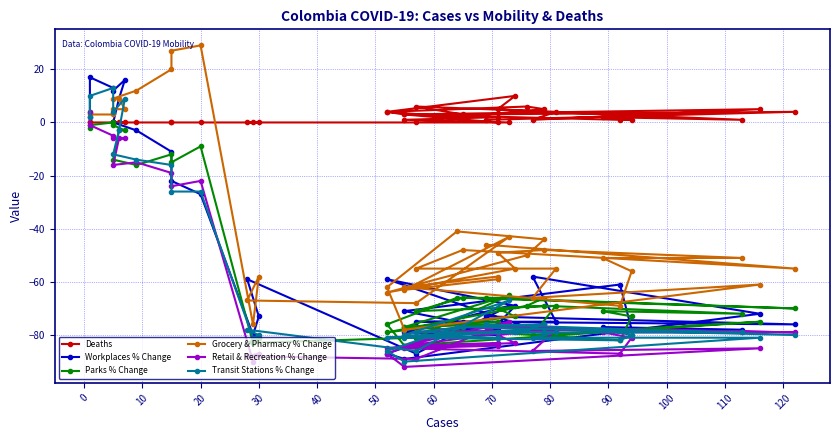

At how many categories does at least one series exceed -50?

40